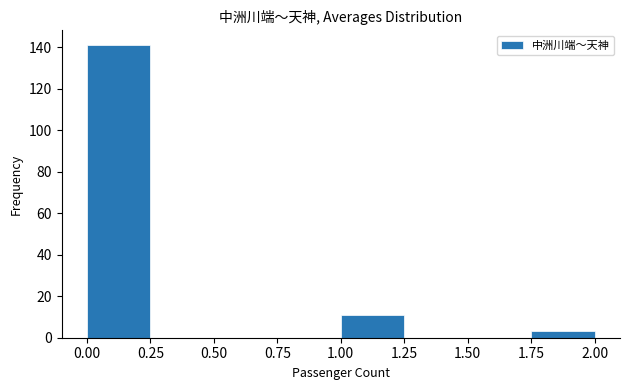

Reading left to right, list every bar in this chart as the range it spans on the x-axis followed by its height. The values are not printed on the chart, so give them approximately, as read against the axis.

0.00 to 0.25: 142
0.25 to 0.50: 0
0.50 to 0.75: 0
0.75 to 1.00: 0
1.00 to 1.25: 12
1.25 to 1.50: 0
1.50 to 1.75: 0
1.75 to 2.00: 4